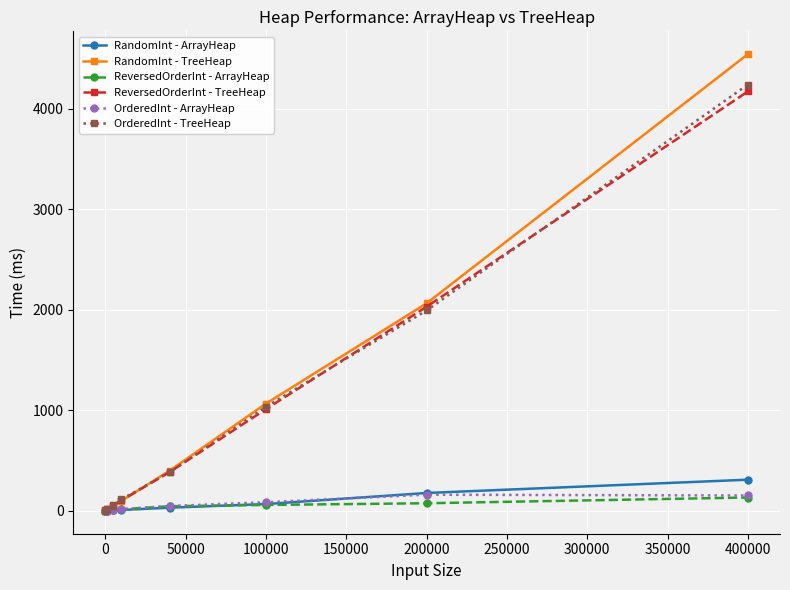

Which series has the largest range (max minus min)?

RandomInt - TreeHeap